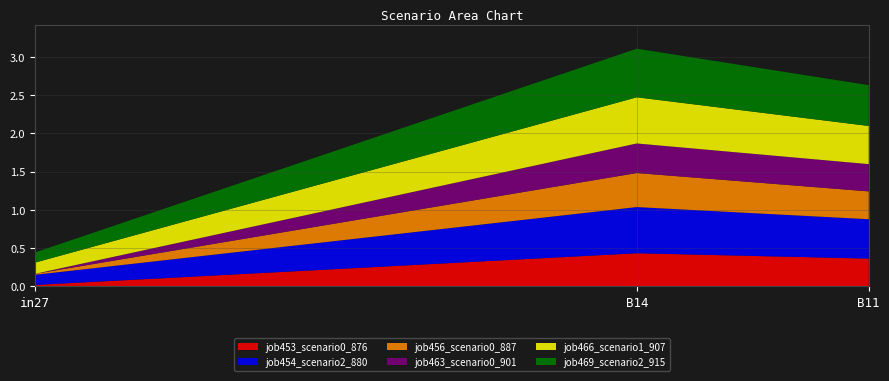

Reading left to right, what are all the values shown in this chart?

job453_scenario0_876: in27=0.0	B14=0.4	B11=0.4
job454_scenario2_880: in27=0.1	B14=0.6	B11=0.5
job456_scenario0_887: in27=0.0	B14=0.4	B11=0.4
job463_scenario0_901: in27=0.0	B14=0.4	B11=0.4
job466_scenario1_907: in27=0.1	B14=0.6	B11=0.5
job469_scenario2_915: in27=0.1	B14=0.6	B11=0.5